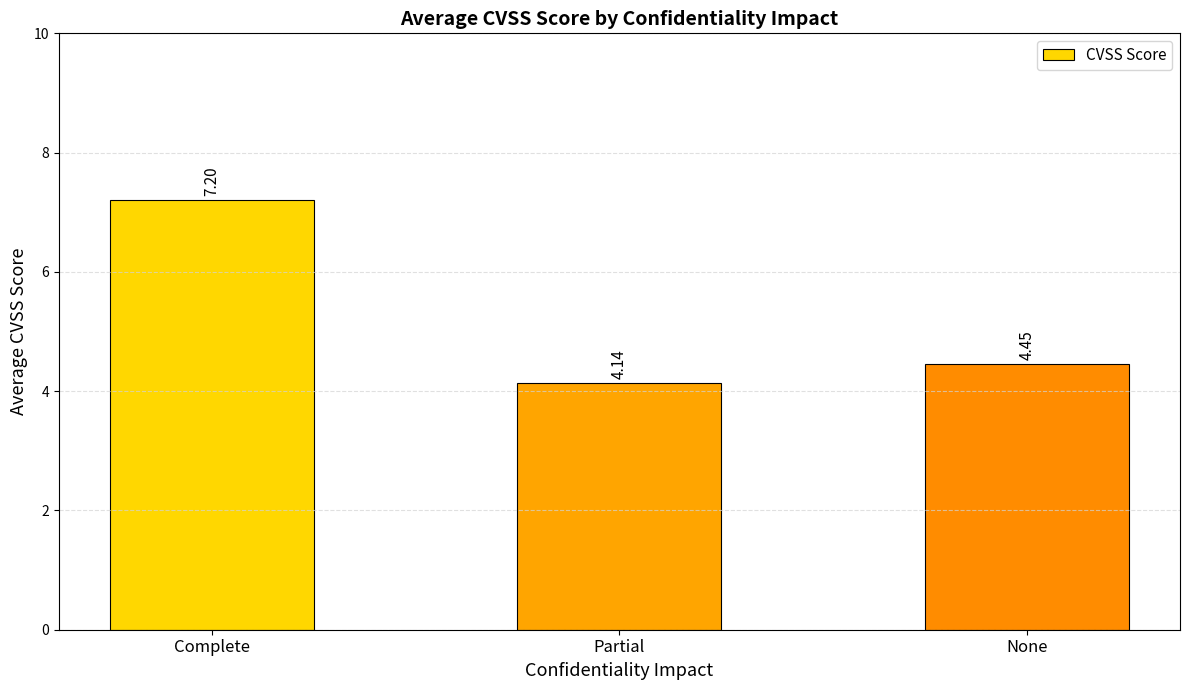

Is it true that the value at Partial is 2.4?

False